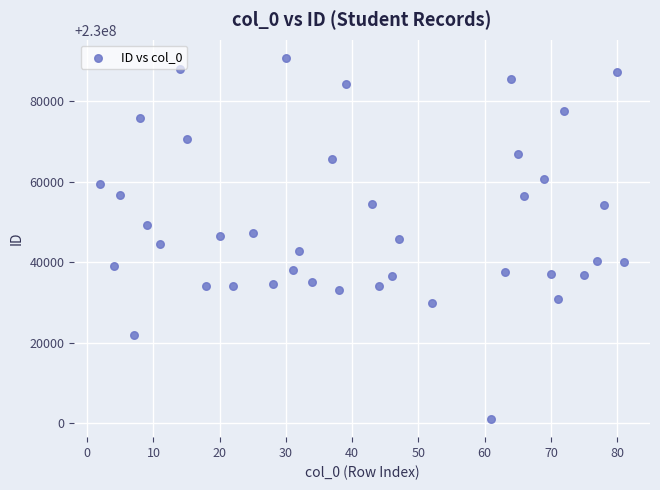

What is the range of Y values (max minus min)?

89836